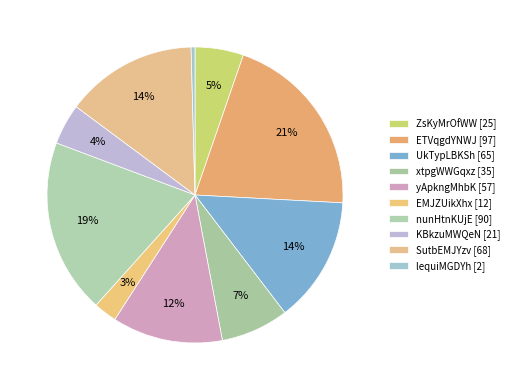

How many segments does this pie chart have?

10